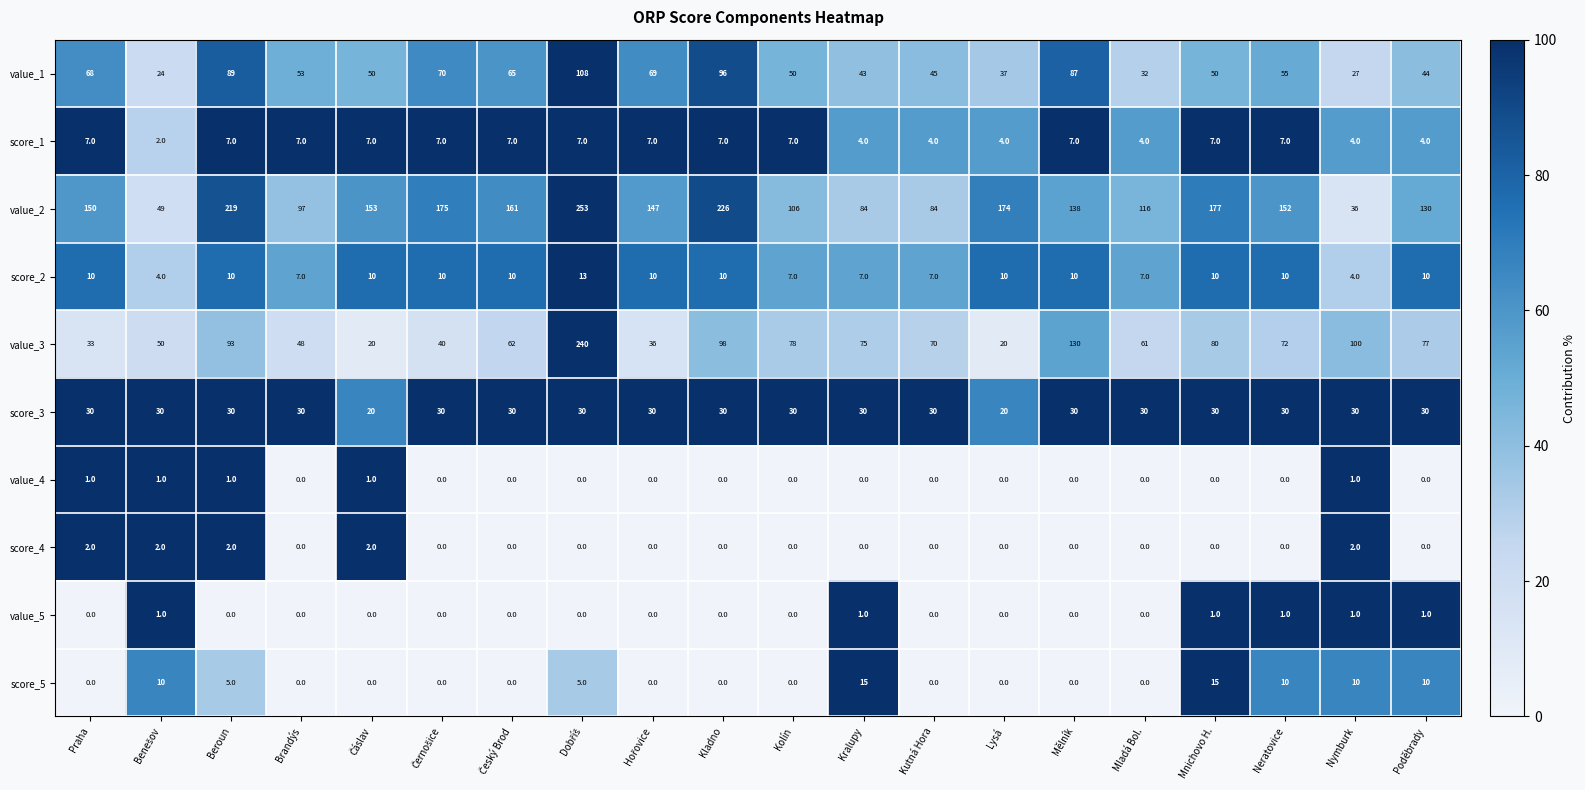

Which series has the largest total across all categories?

value_2